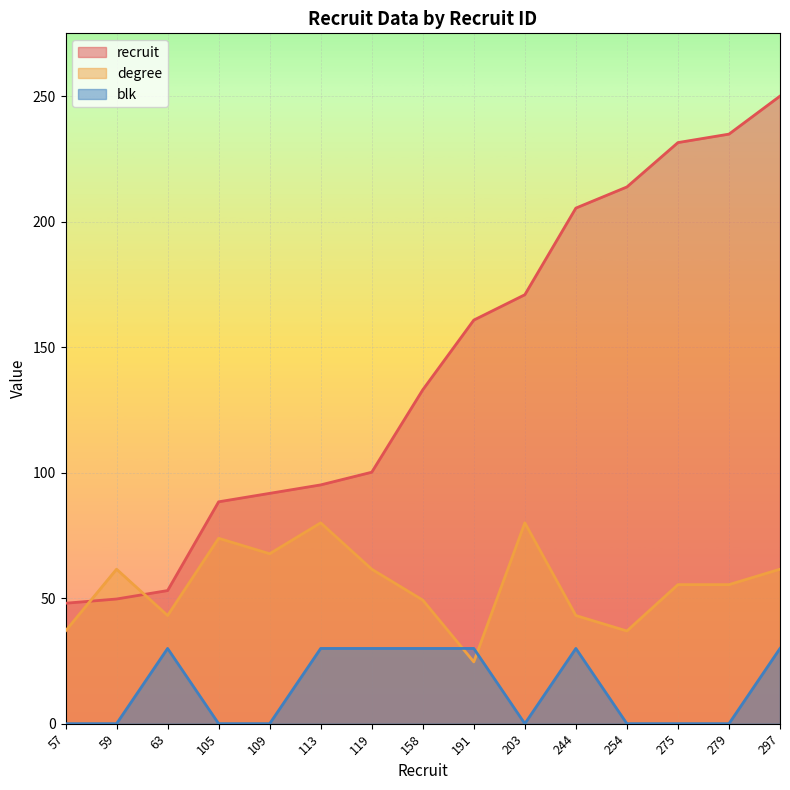

At how many categories does at least one series exceed 194?

5